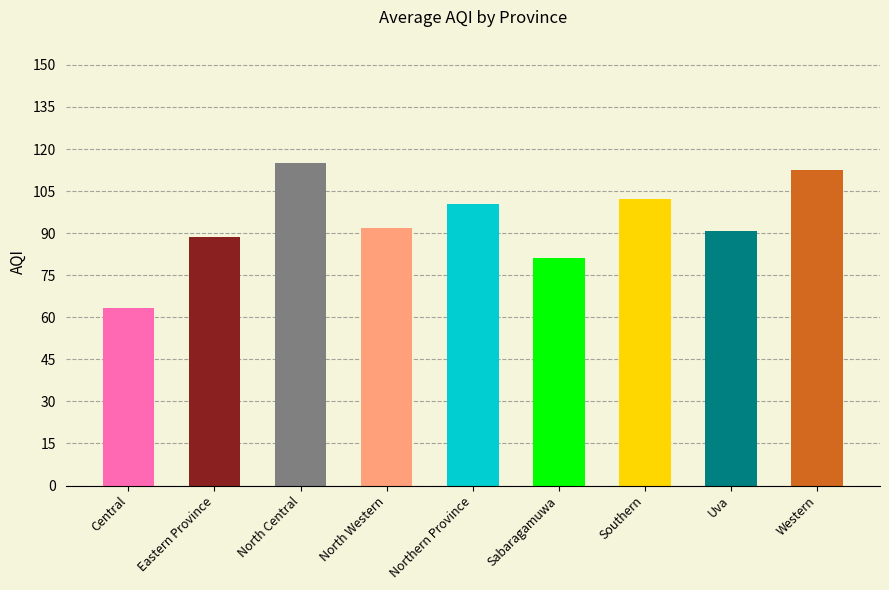

What is the difference between the maximum and minimum values?

51.8